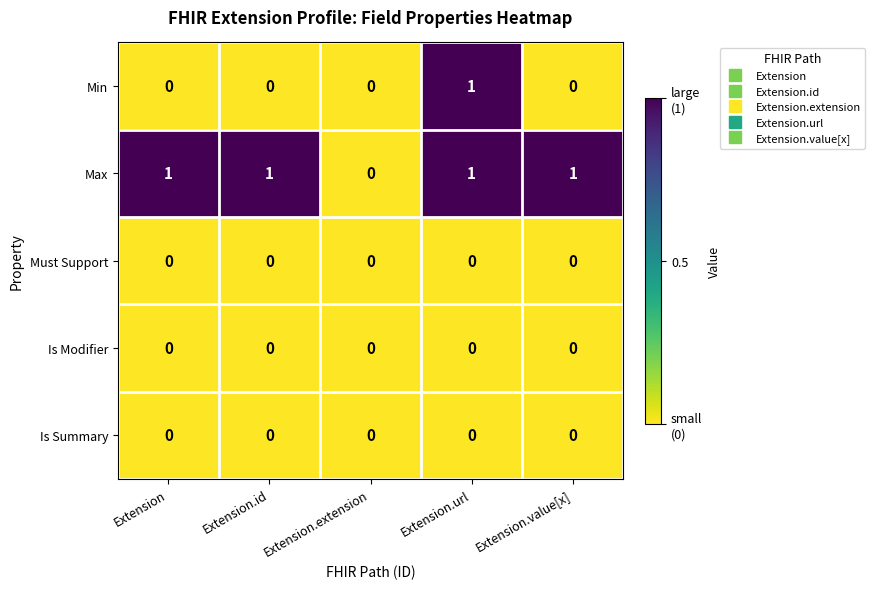

At which category is the sum across all series the highest?

Extension.url